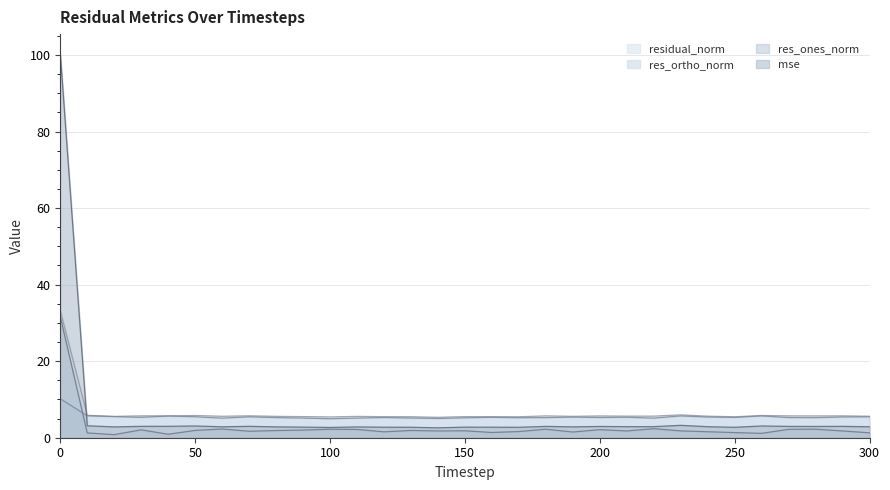

True or false: residual_norm and res_ortho_norm cross at least once.

False